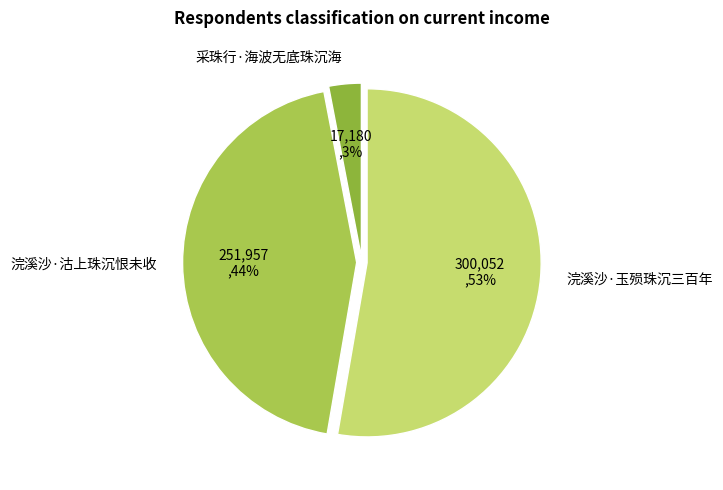

Combined, do 浣溪沙·玉殒珠沉三百年 and 采珠行·海波无底珠沉海 account for over 50%?

Yes